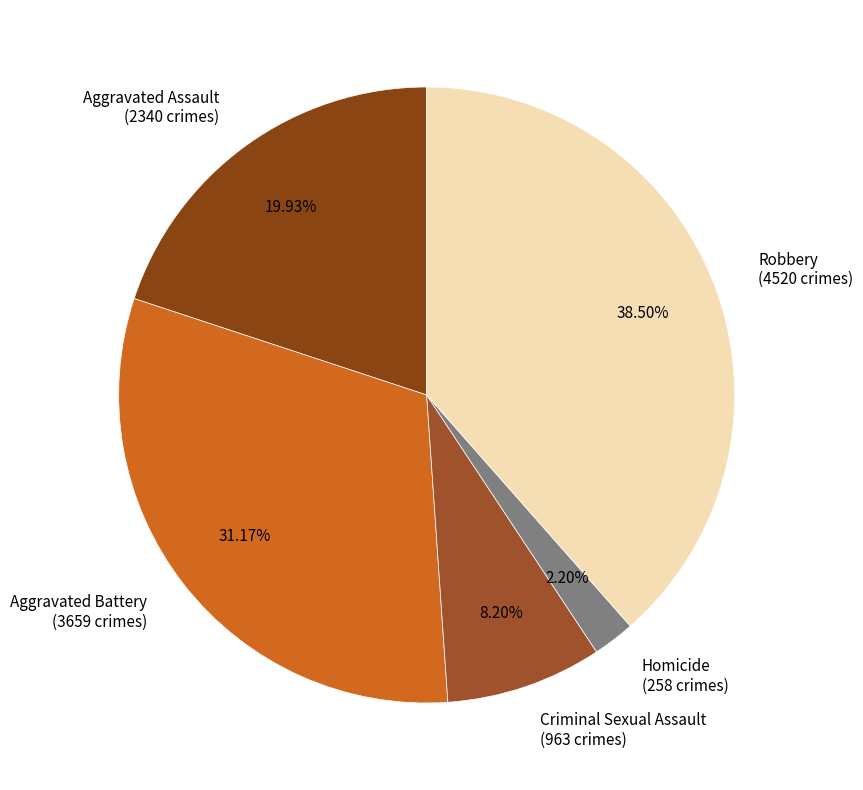

To the nearest percent, what is the combined percentage of Homicide and Aggravated Assault?

22%